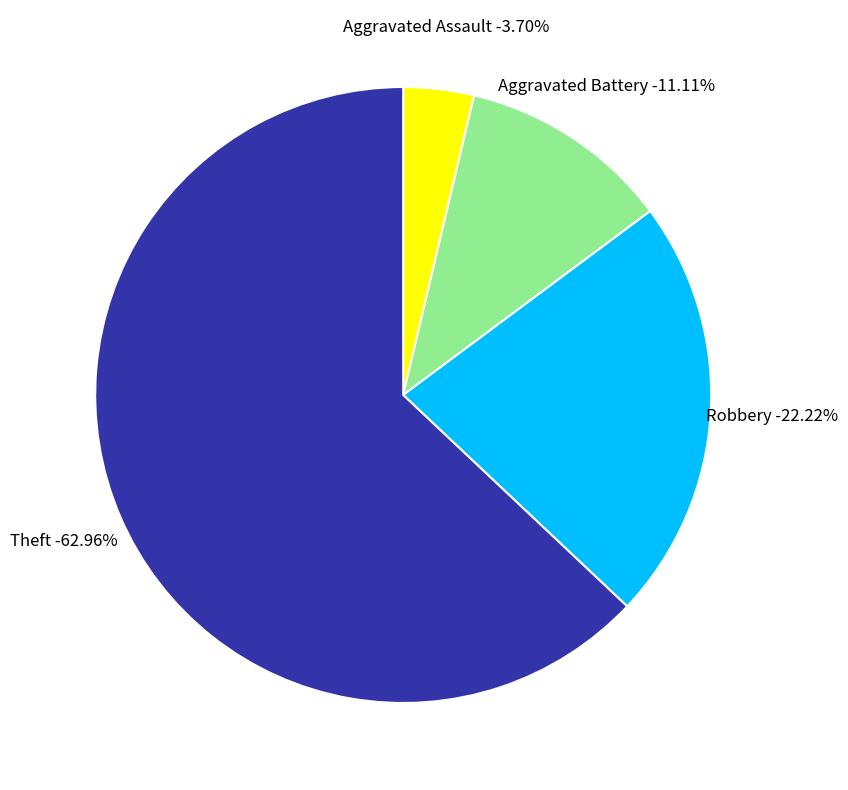

How many segments does this pie chart have?

4